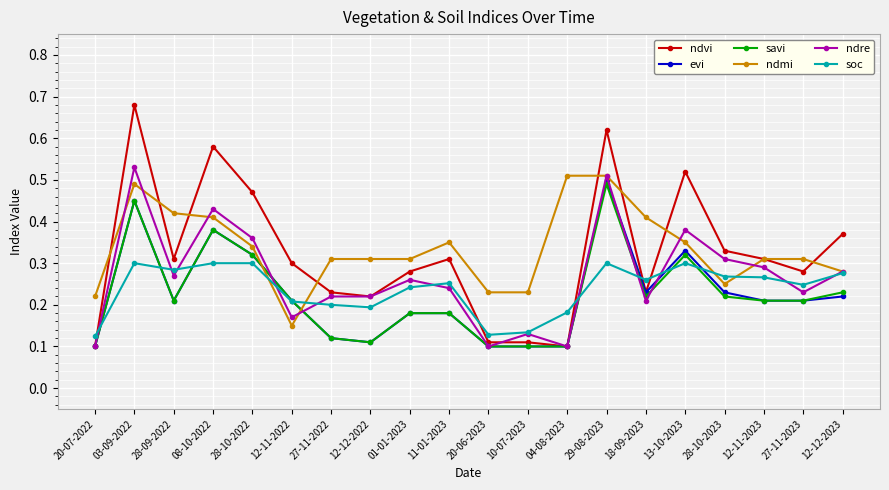

Is it true that evi equals 0.3 at 18-09-2023?

False